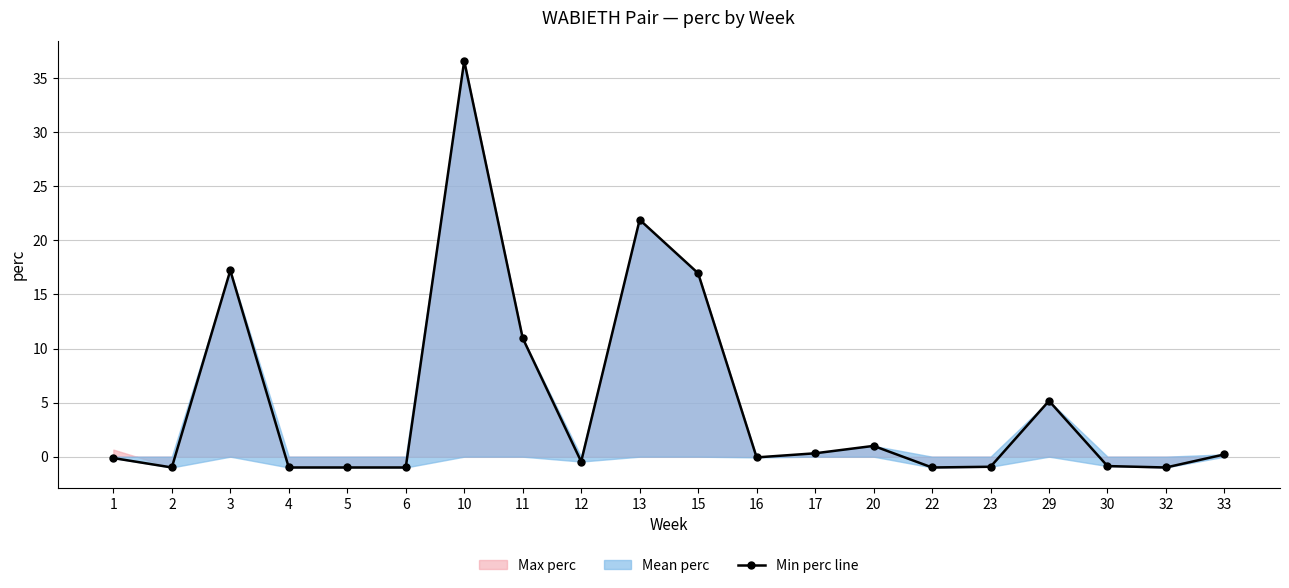

The chart shows a value of -1.4 at 5. True or false?

False